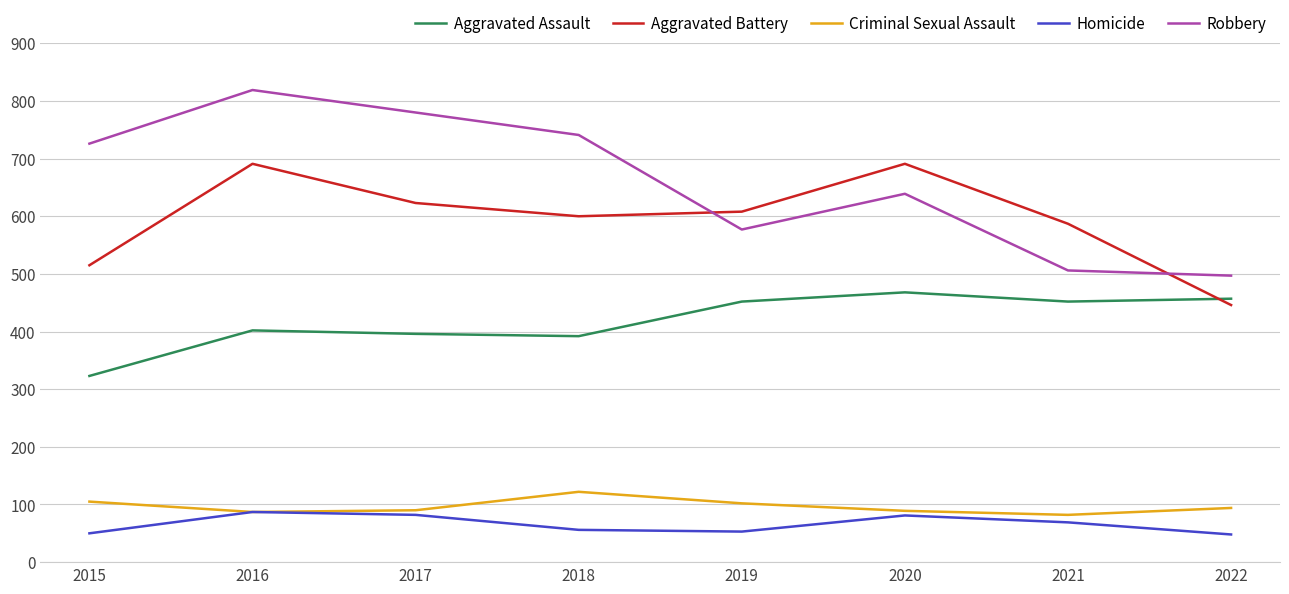

What is the maximum value shown in the chart?

819